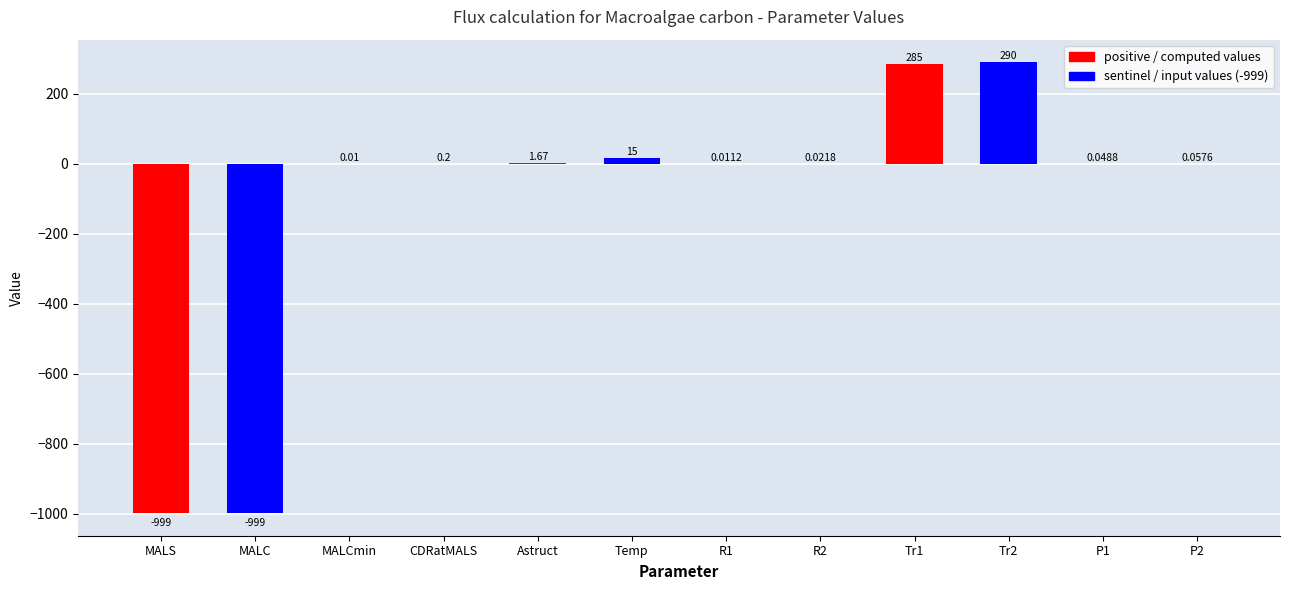

List the labels in order of value, largest first.

Tr2, Tr1, Temp, Astruct, CDRatMALS, P2, P1, R2, R1, MALCmin, MALS, MALC